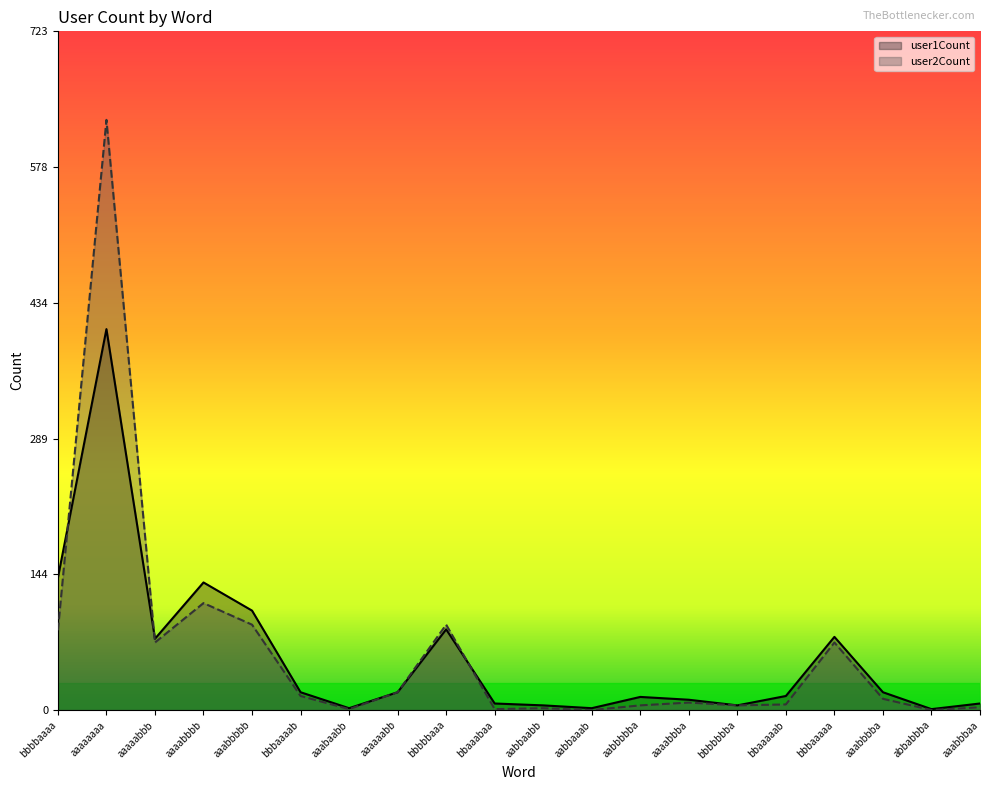

What is the minimum value for user1Count?

1